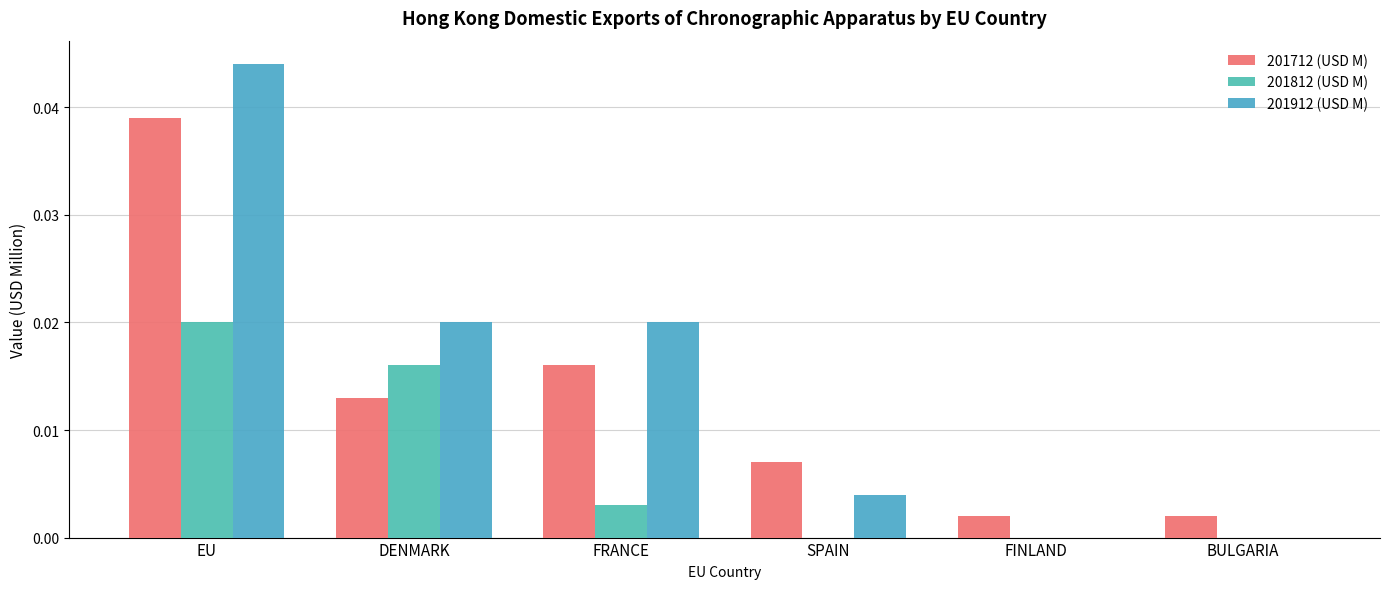

Rank the categories by 201812 (USD M) value from lowest to highest.

SPAIN, FINLAND, BULGARIA, FRANCE, DENMARK, EU